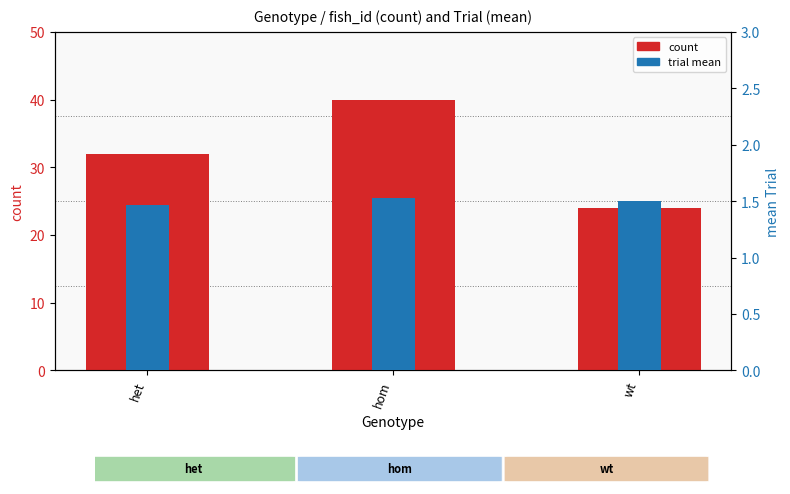

The value of trial mean at wt is 1.5. True or false?

True